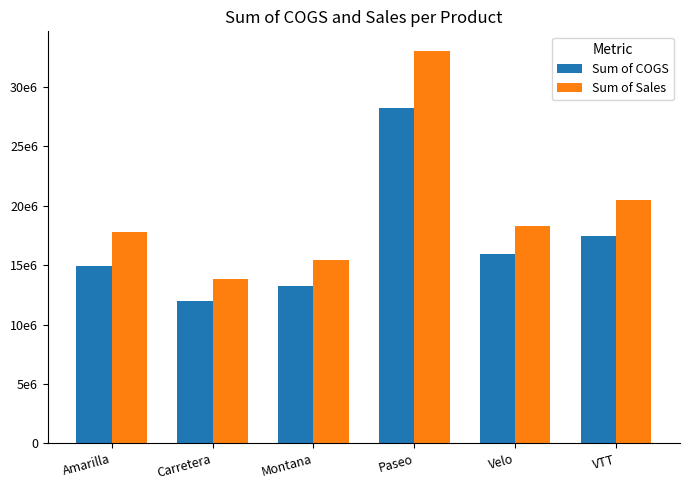

What is the difference between the second highest and minimum values in the Sum of Sales series?

6696613.1